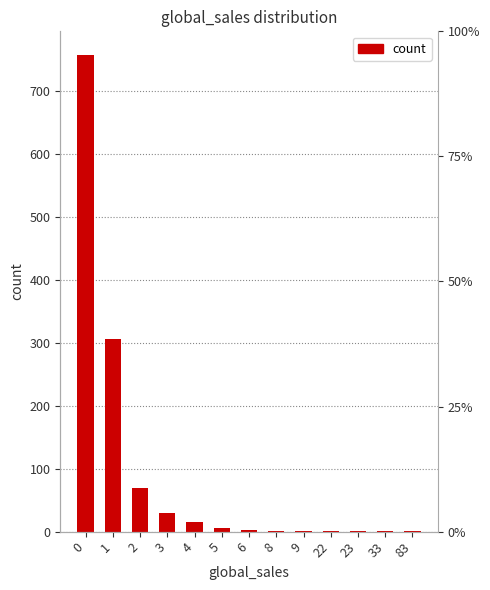

How many data points are less than 3?

6